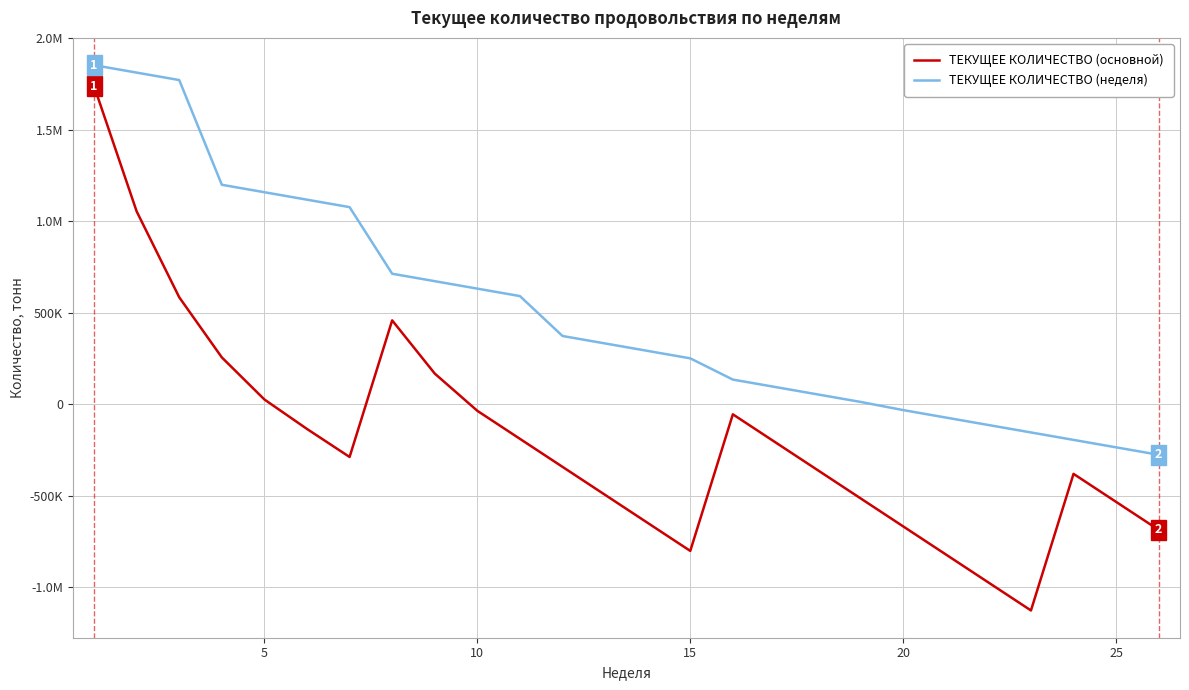

What is the value of the ТЕКУЩЕЕ КОЛИЧЕСТВО (неделя) point at the 22nd from the left?

-113197.5